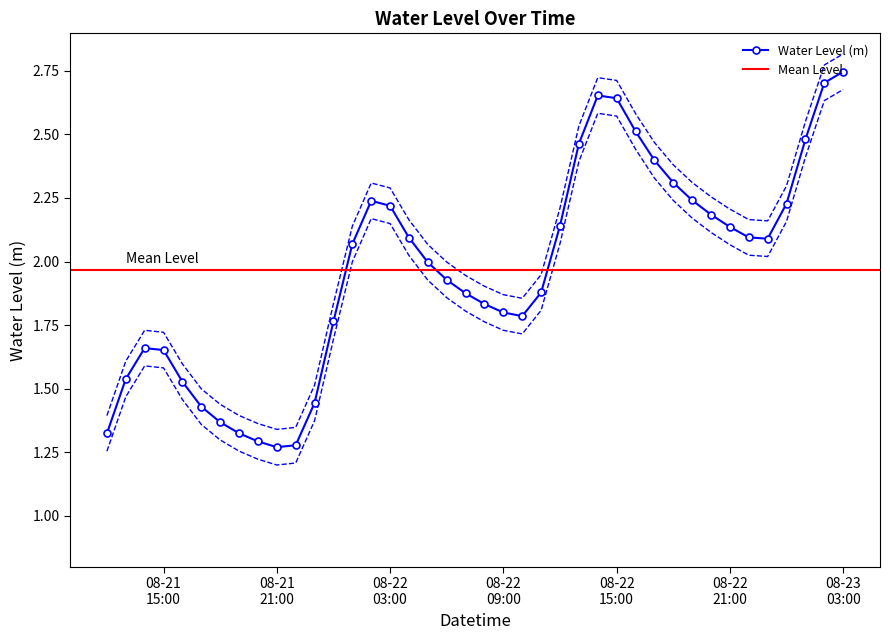

How many values exceed 2?

21